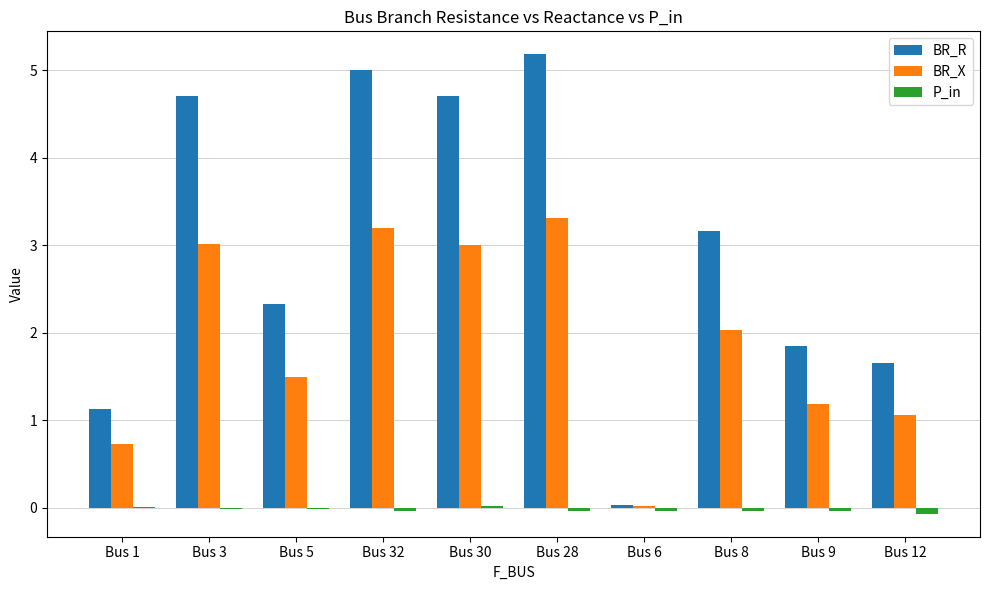

Between Bus 32 and Bus 8, which series saw the biggest shift?

BR_R